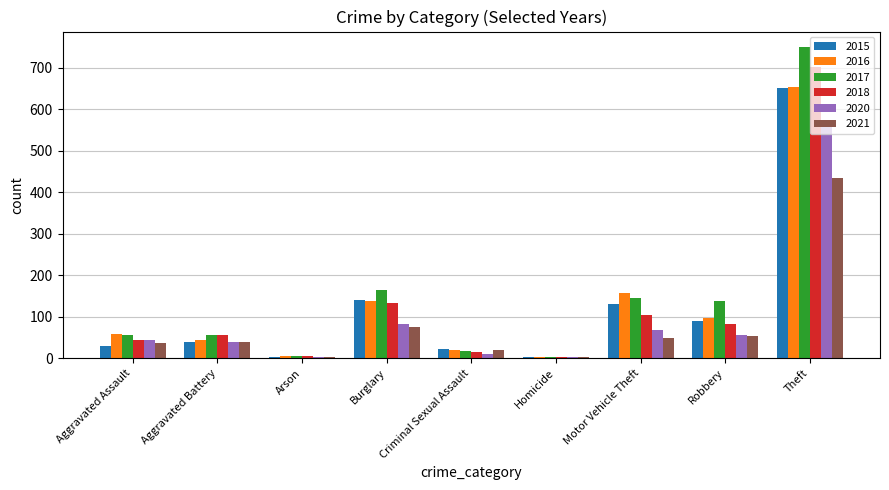

Which series changed the most between Motor Vehicle Theft and Theft?

2017